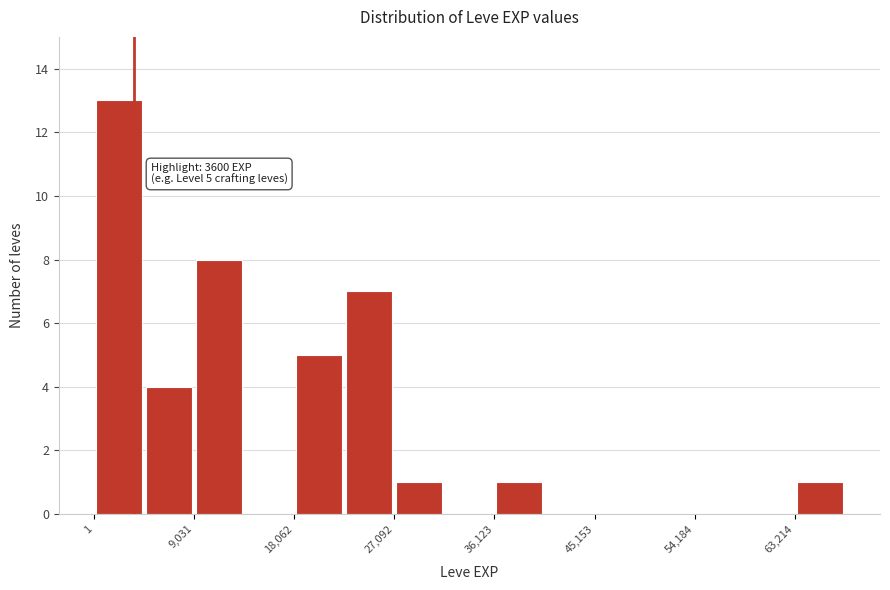

Which range on the x-axis has the tallest bar?

0 to 5000